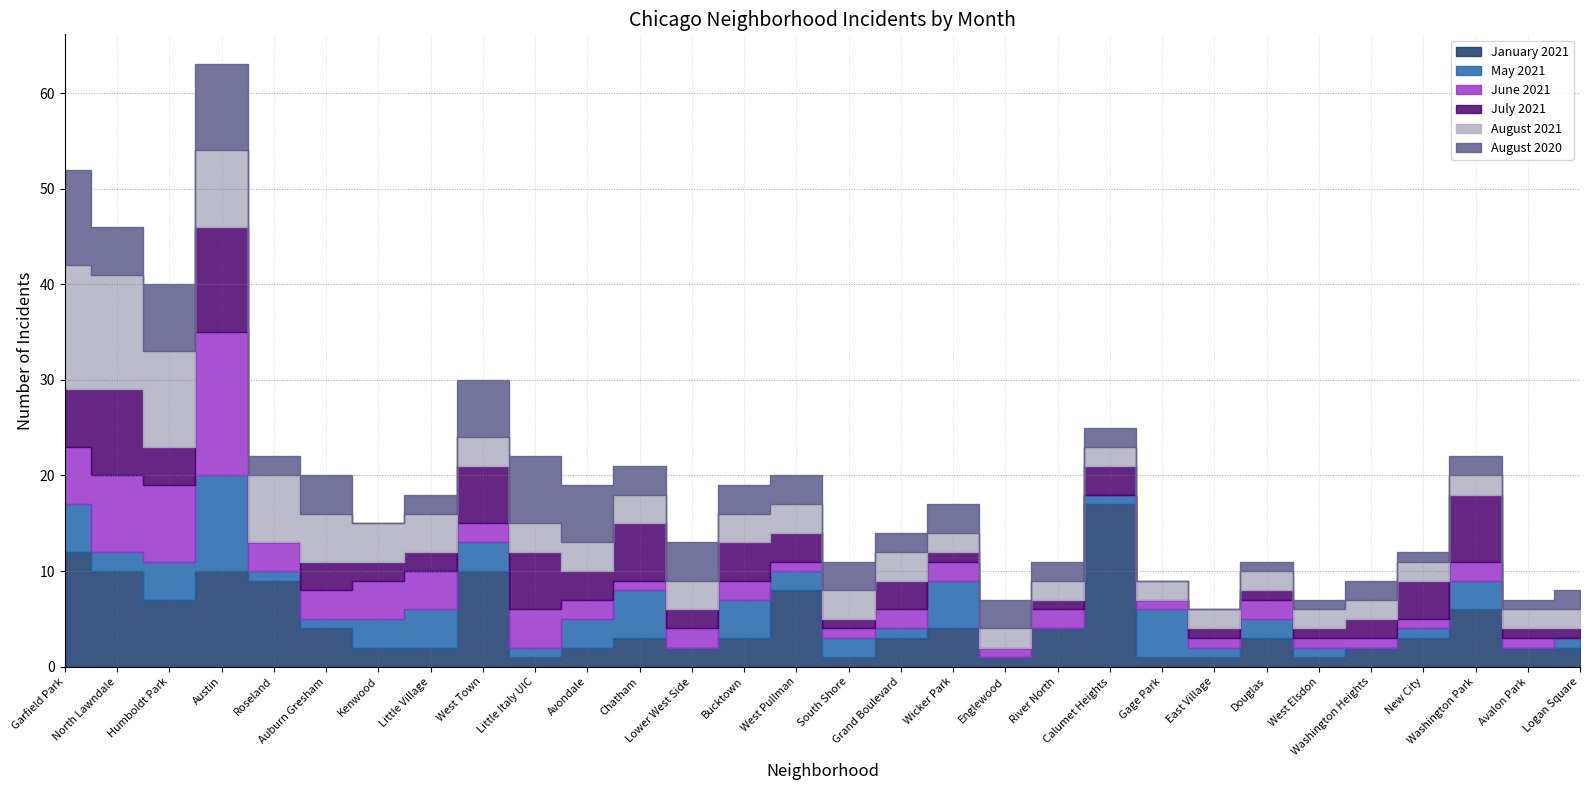

Where is August 2021 nearest to the value 7?

Roseland